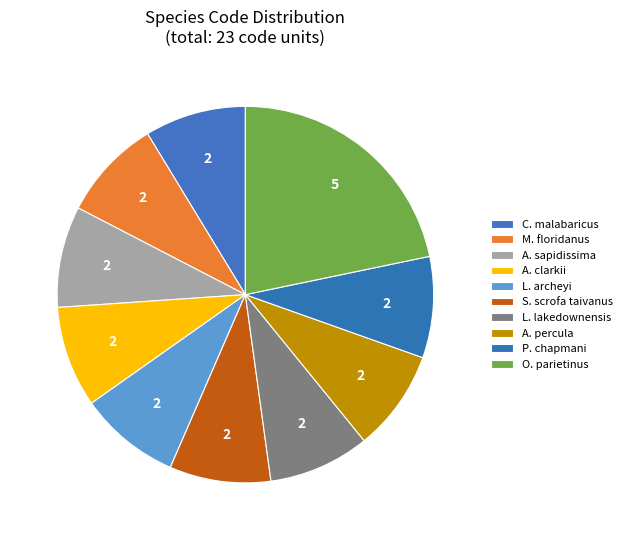

Which category has the biggest portion of the pie?

Opilio parietinus